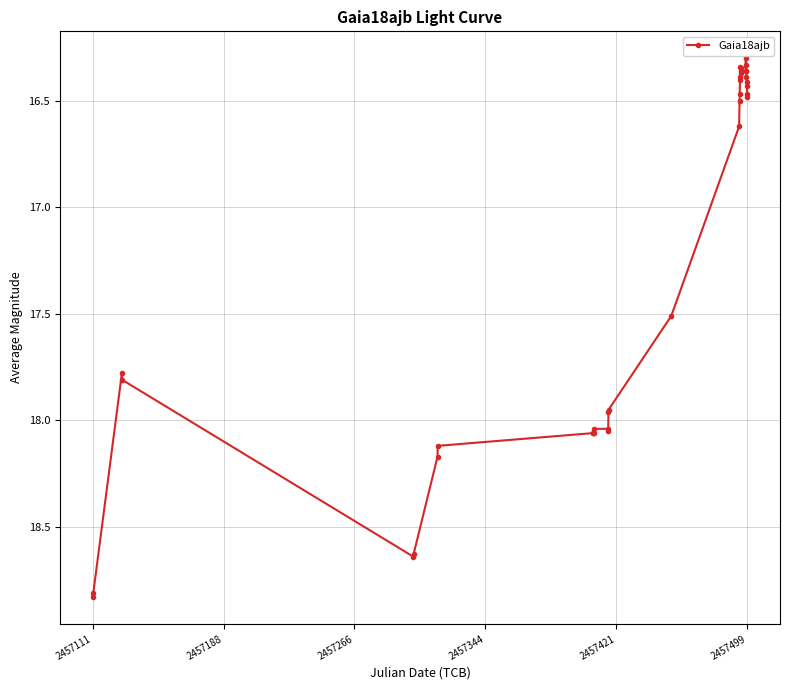

True or false: the data has more than 1 interior local peaks.

True